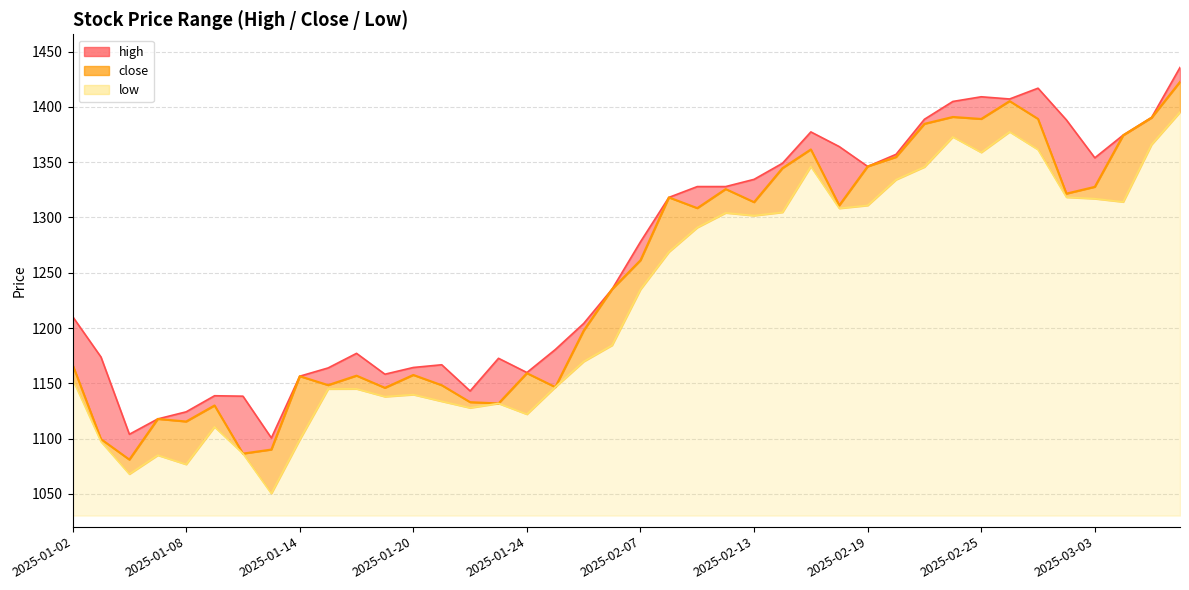

Which series has the widest spread of values?

low